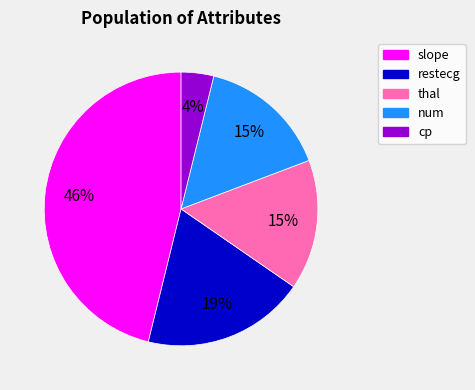

Combined, do restecg and cp account for over 50%?

No